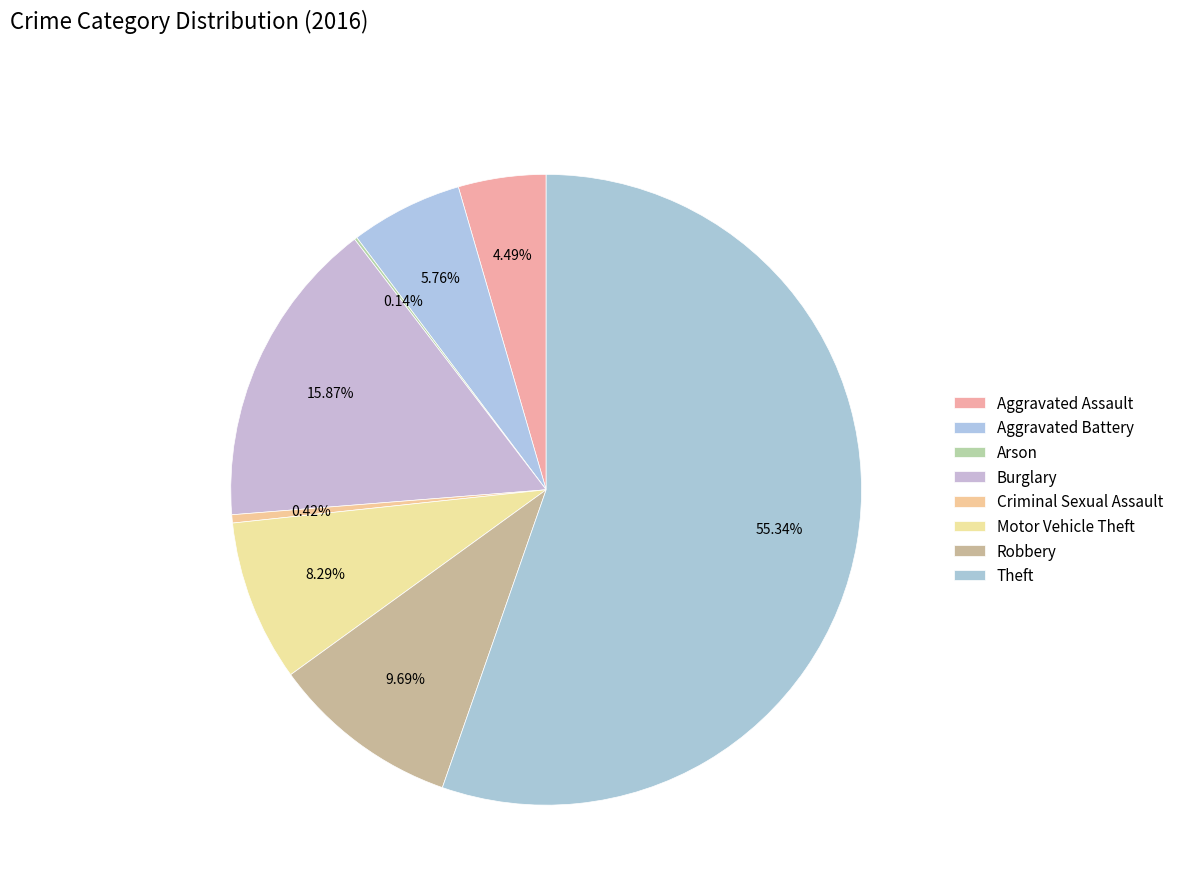

Is there any slice that represents more than half of the pie?

Yes